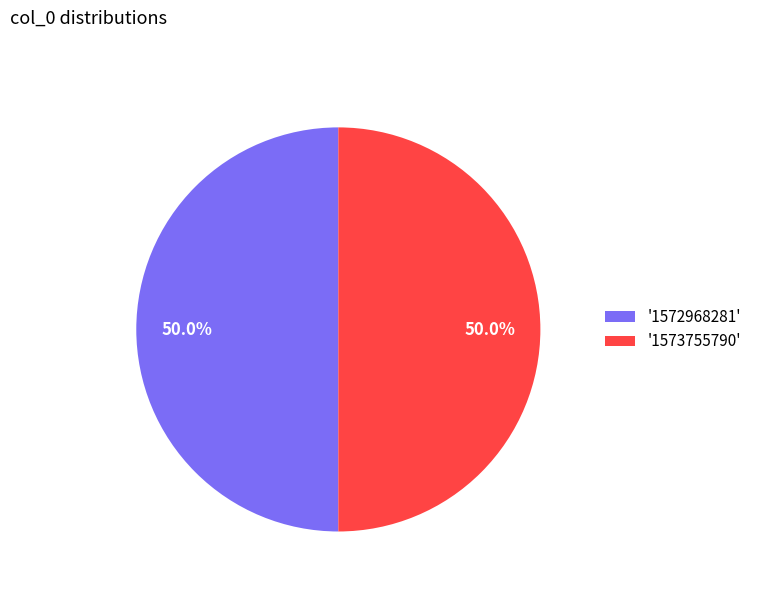

How many slices are in this pie chart?

2